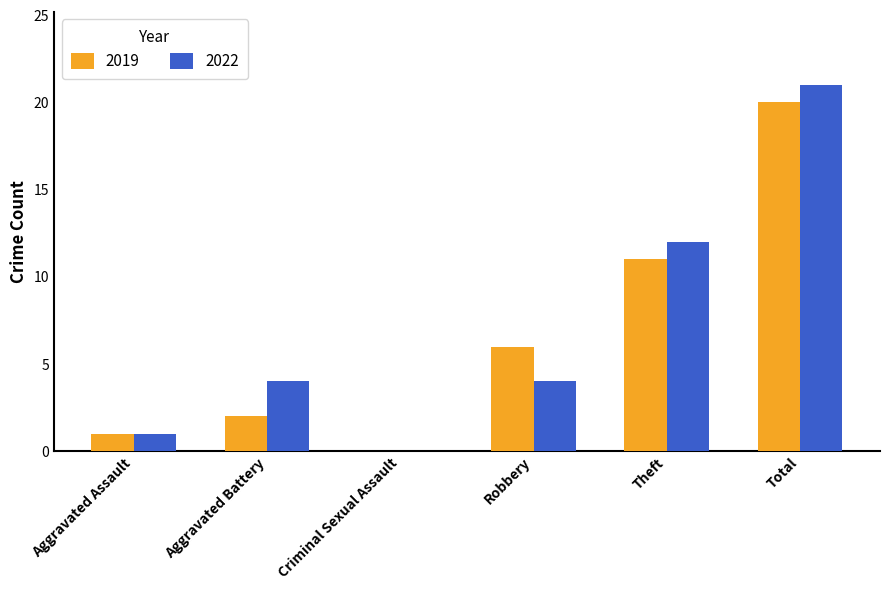

The value of 2022 at Criminal Sexual Assault is 0. True or false?

True